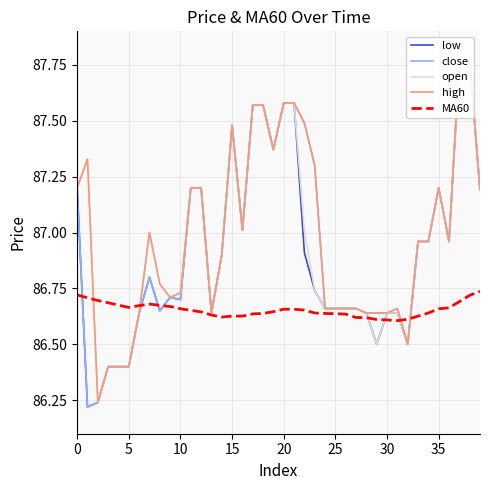

Between 20 and 16, which series saw the biggest shift?

low